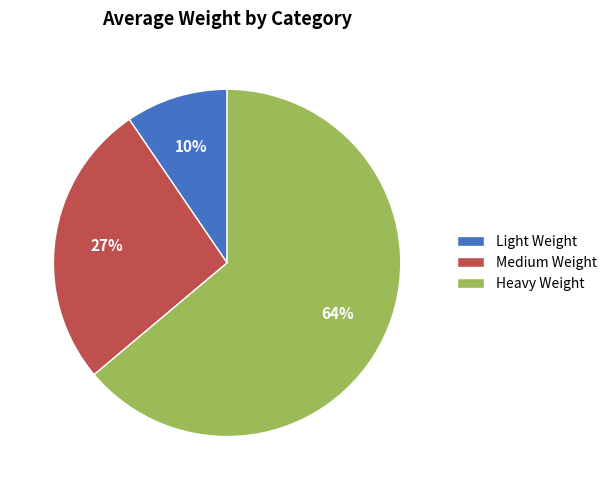

Is the sum of Light Weight and Heavy Weight greater than half?

Yes